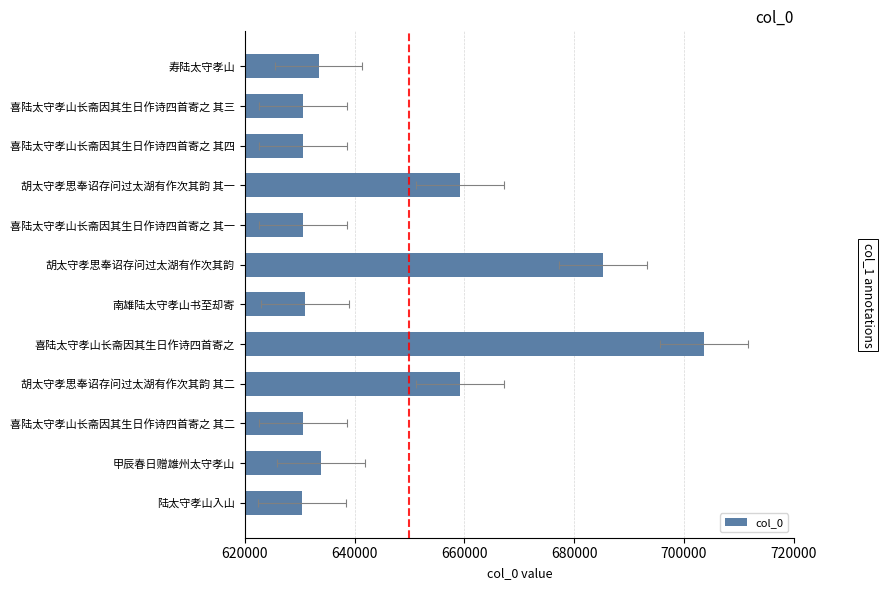

What is the greatest value displayed?

703636